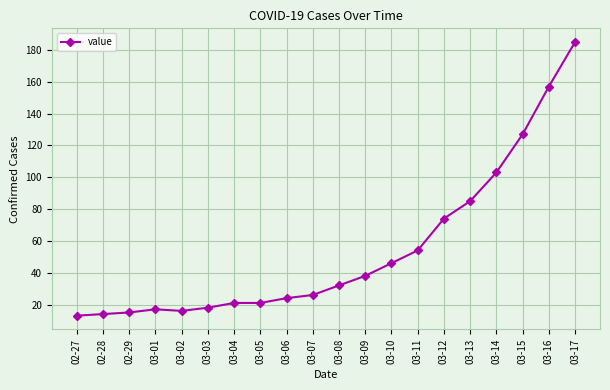

What is the difference between the values at 03-16 and 03-04?

136